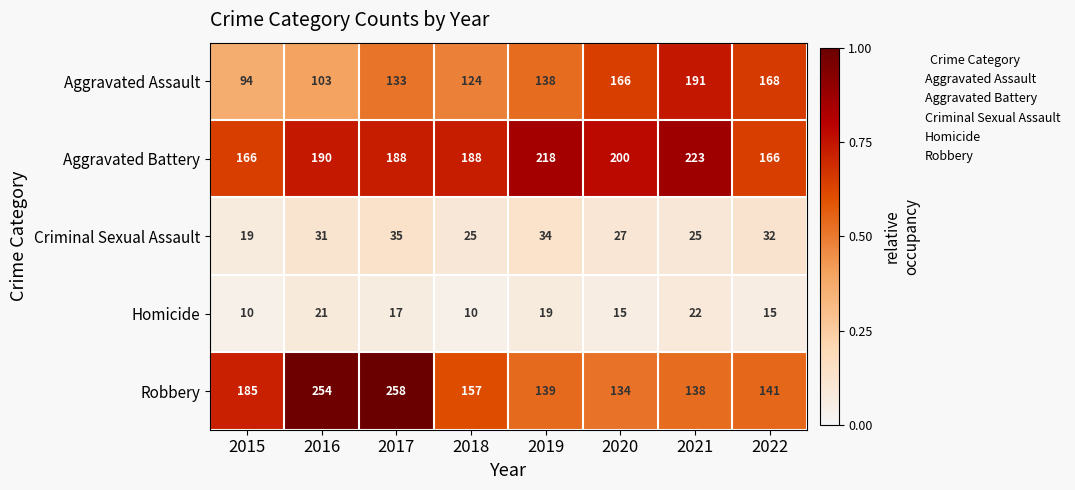

What is the maximum value for Aggravated Battery?

223